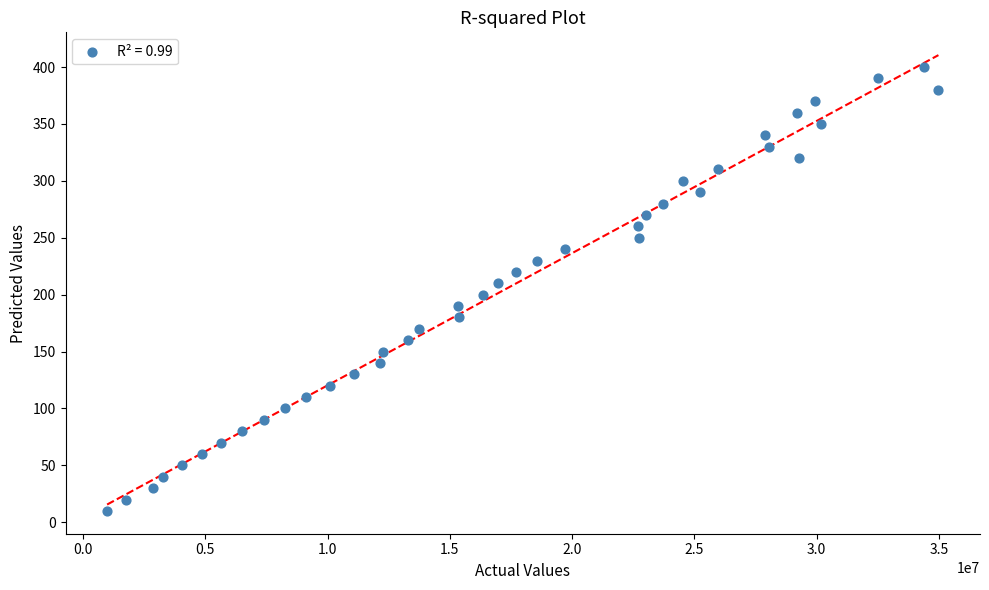

What is the range of X values (max minus min)?

33999252